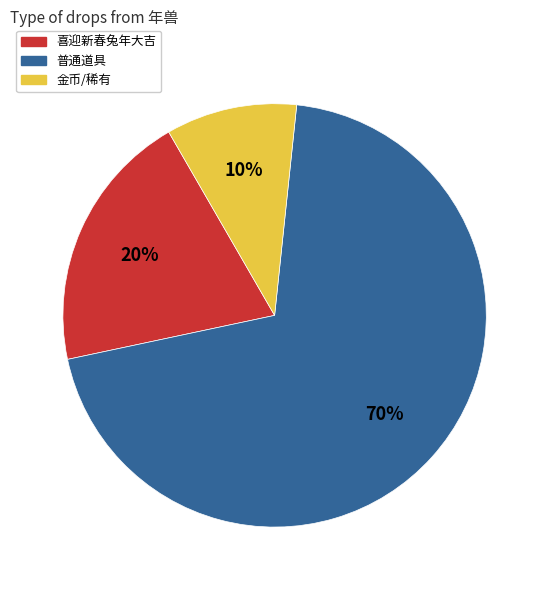

Which has a higher value, 普通道具 or 金币/稀有?

普通道具